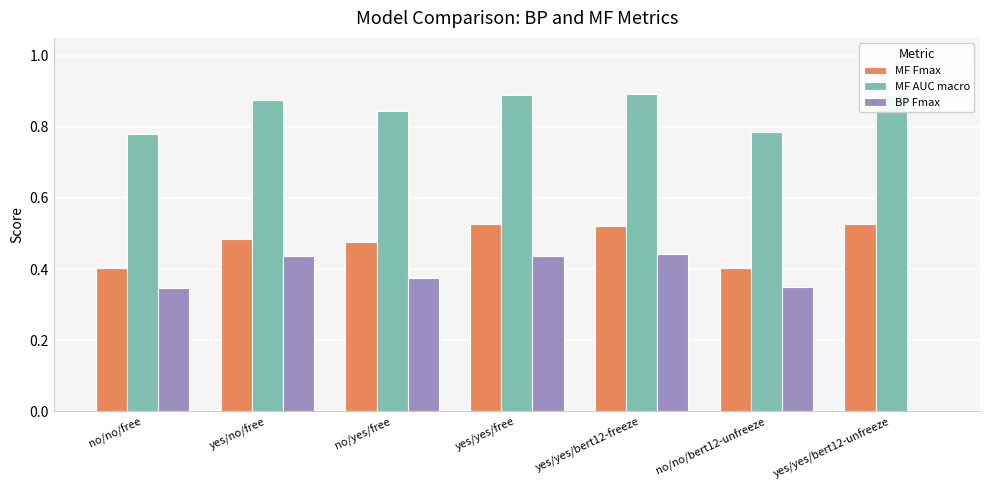

Is the value of BP Fmax at no/no/free greater than the value of MF Fmax at no/yes/free?

No